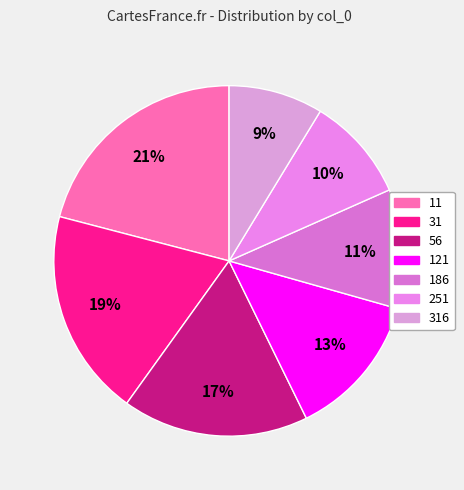

Does any single category account for the majority?

No